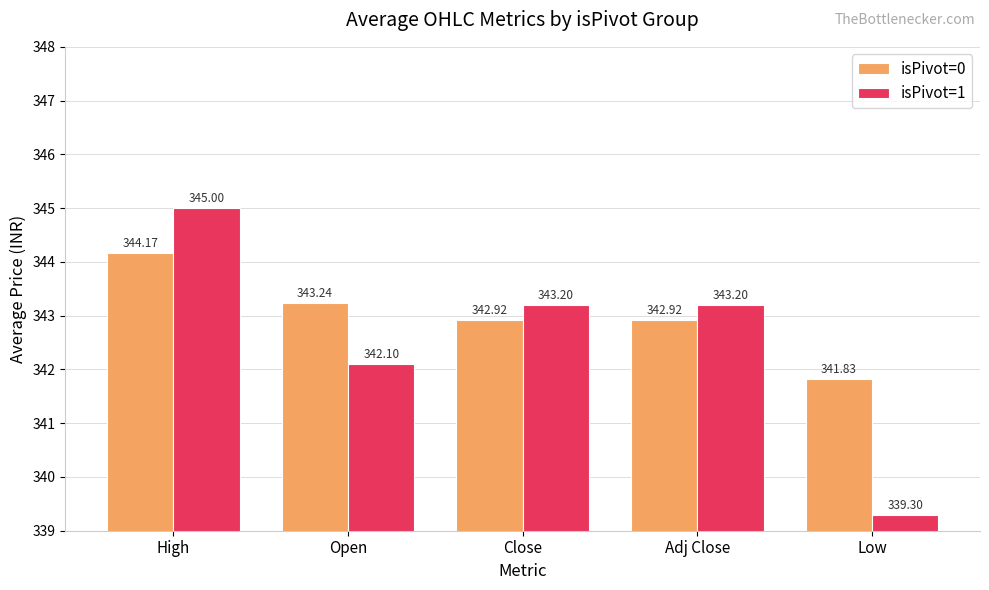

What are all the series names shown in the legend?

isPivot=0, isPivot=1